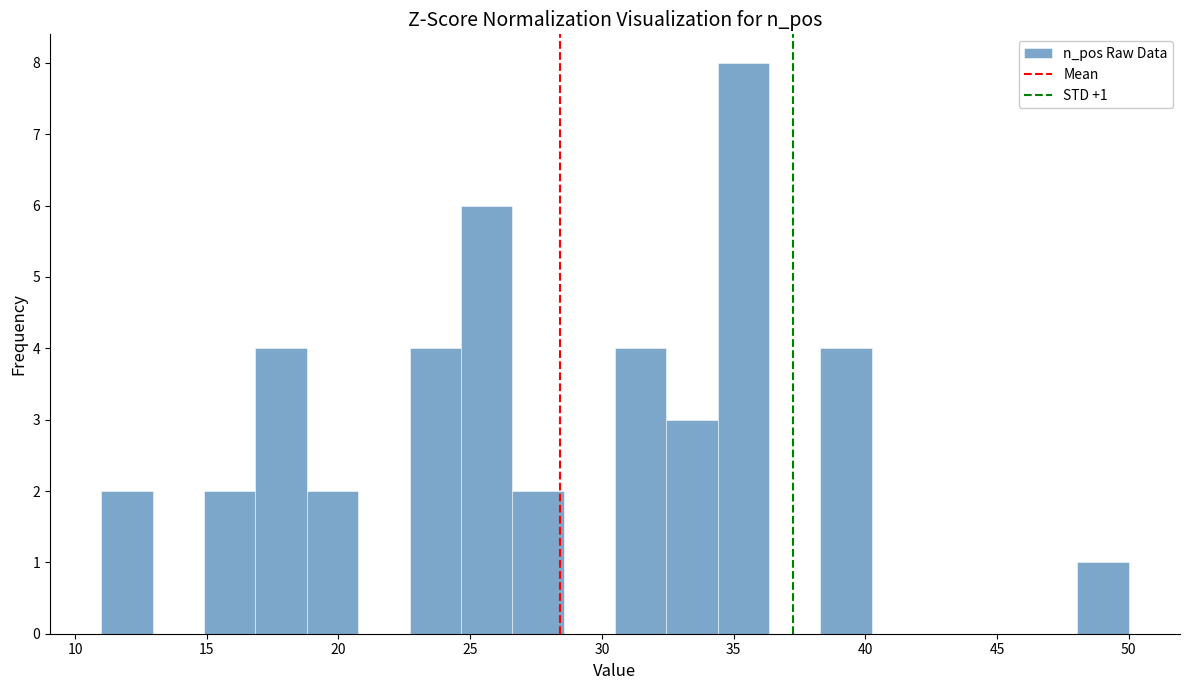

Read against the x-axis, roughly where is the centre of the tallest bar?

35.5